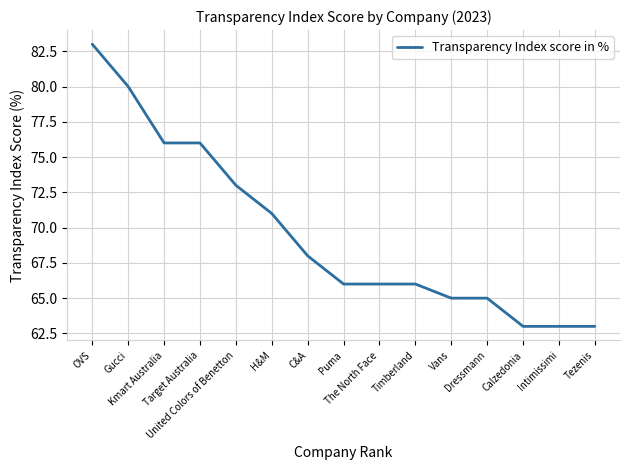

What is the greatest value displayed?

83